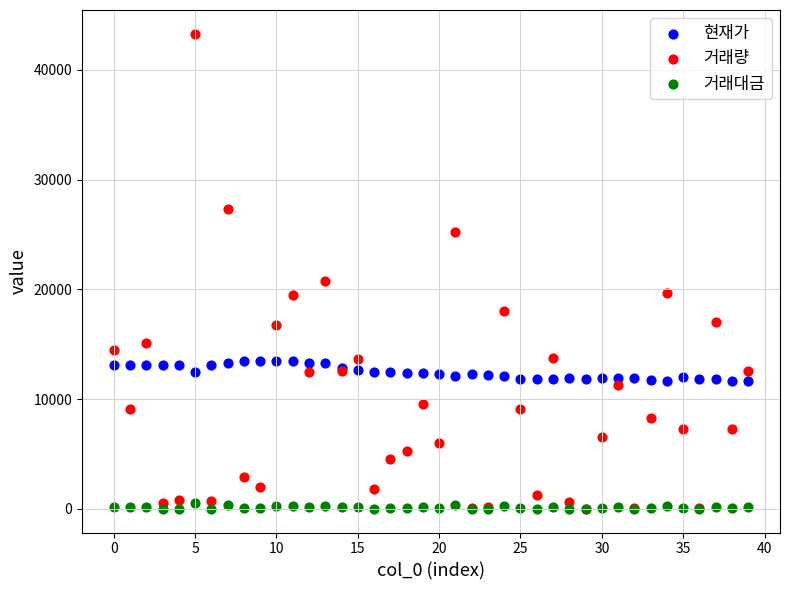

In the 거래량 series, what Y value is closest to 21648?

20716